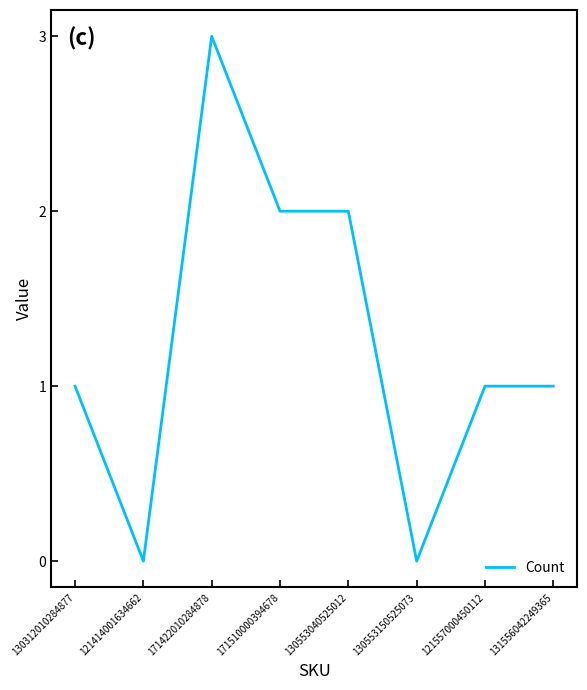

Reading right to left, what are all the values shown in this chart?

131556042249365=1	121557000450112=1	130553150525073=0	130553040525012=2	171510000394678=2	171422010284878=3	121414001634662=0	130312010284877=1